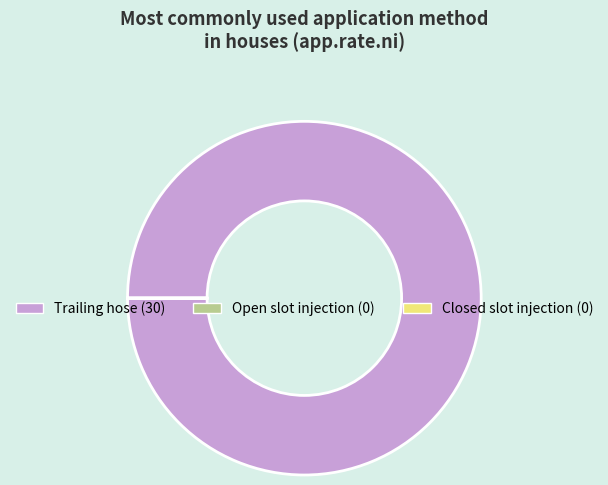

The Trailing hose slice represents 100% of the pie. True or false?

True